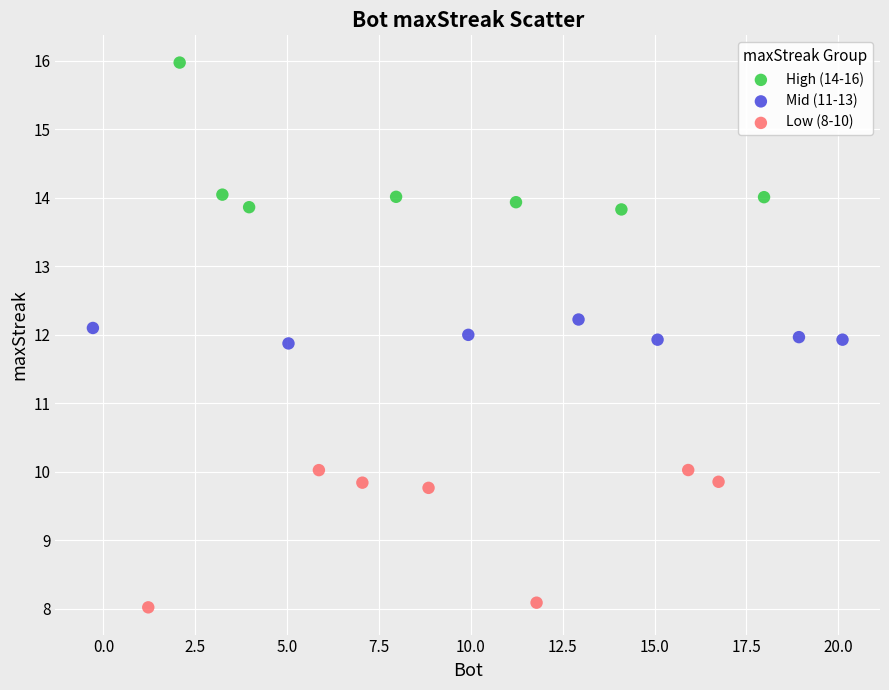

Which series reaches the minimum Y coordinate?

Low (8-10)